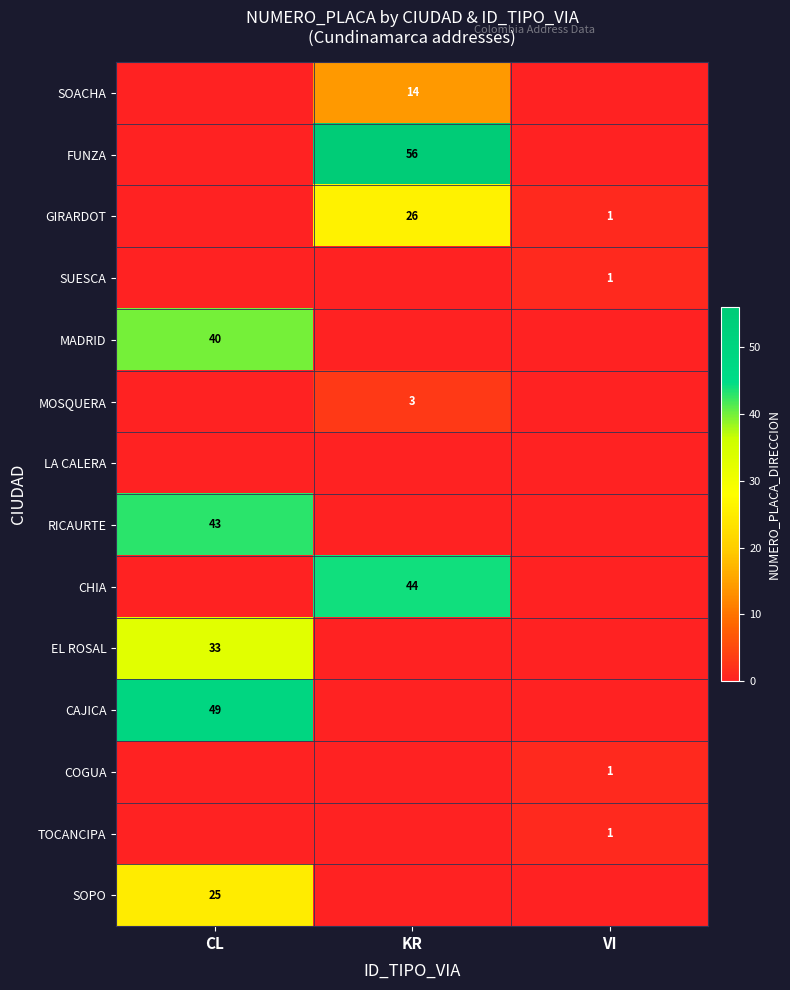

The value of SOACHA at KR is 14. True or false?

True